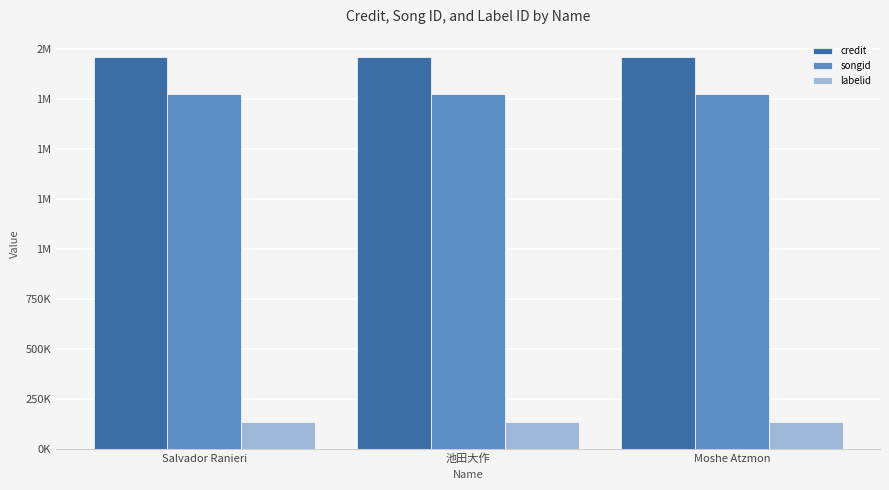

The value of credit at 池田大作 is 1959787. True or false?

True